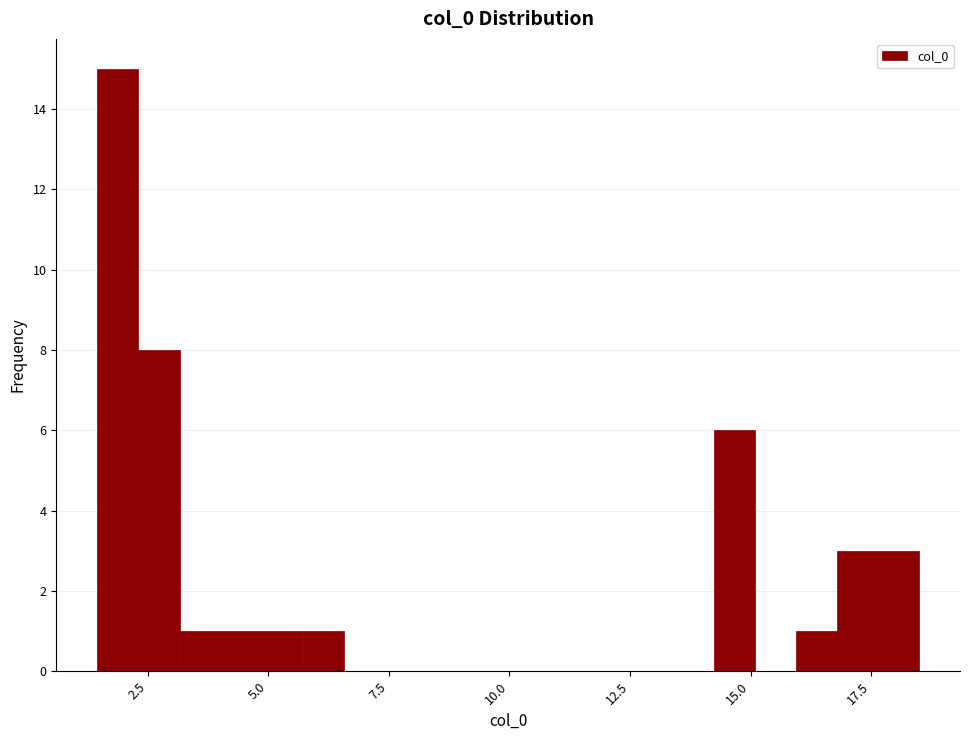

Read against the x-axis, roughly where is the centre of the tallest bar?

2.0